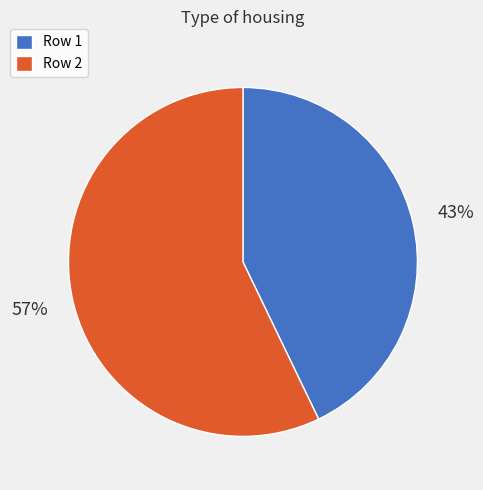

Combined, do Row 1 and Row 2 account for over 50%?

Yes